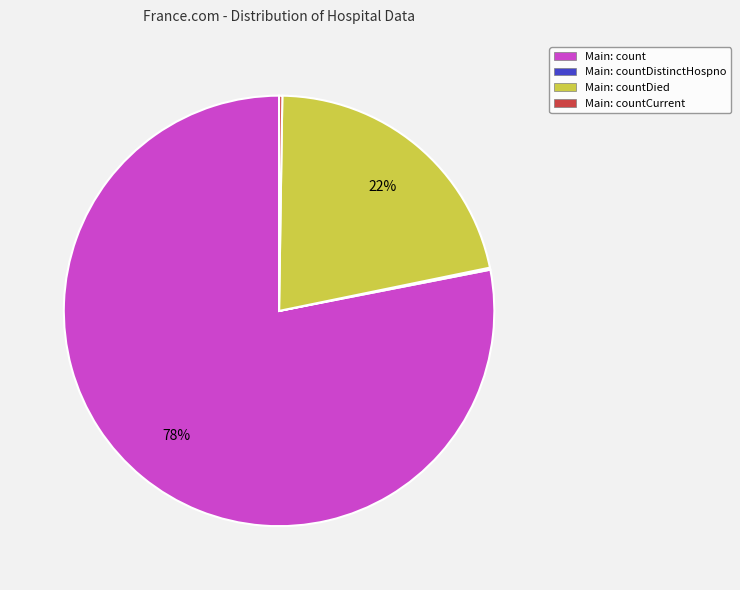

What percentage is the Main: count slice, to the nearest percent?

78%